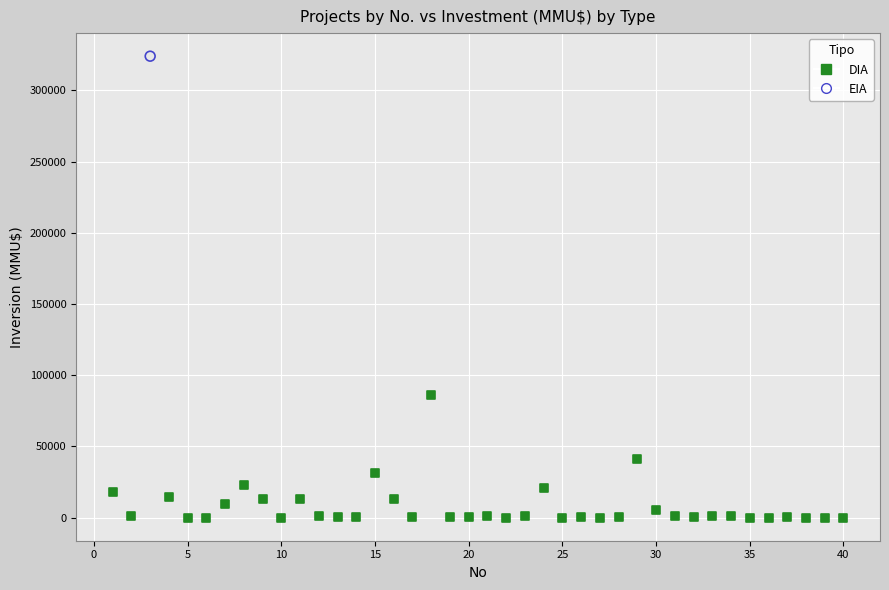

What are all the series names shown in the legend?

DIA, EIA